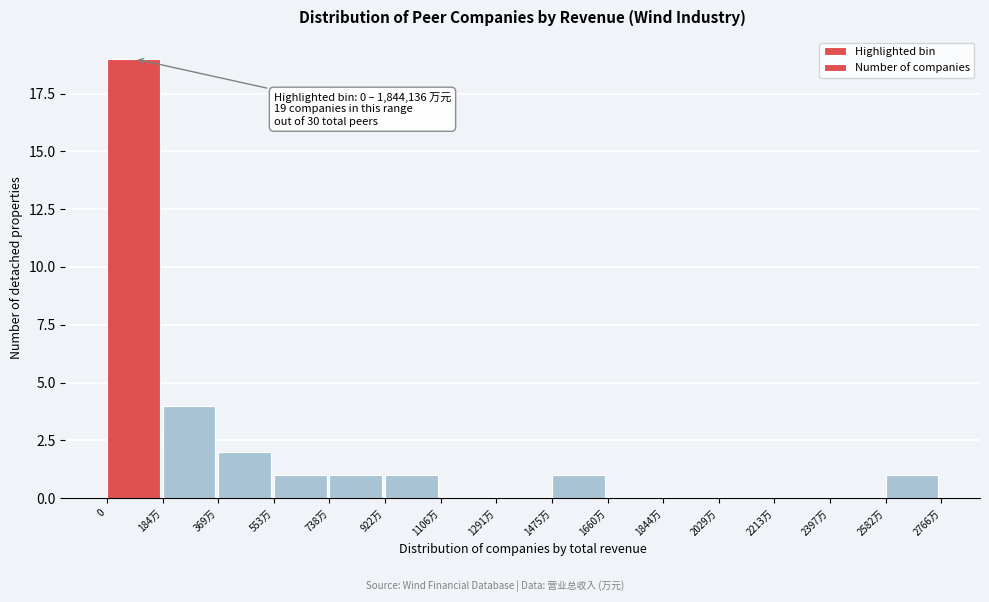

Reading left to right, list all the values displayed in this chart.

0=19	184万=4	369万=2	553万=1	738万=1	922万=1	1106万=0	1291万=0	1475万=1	1660万=0	1844万=0	2029万=0	2213万=0	2397万=0	2582万=1